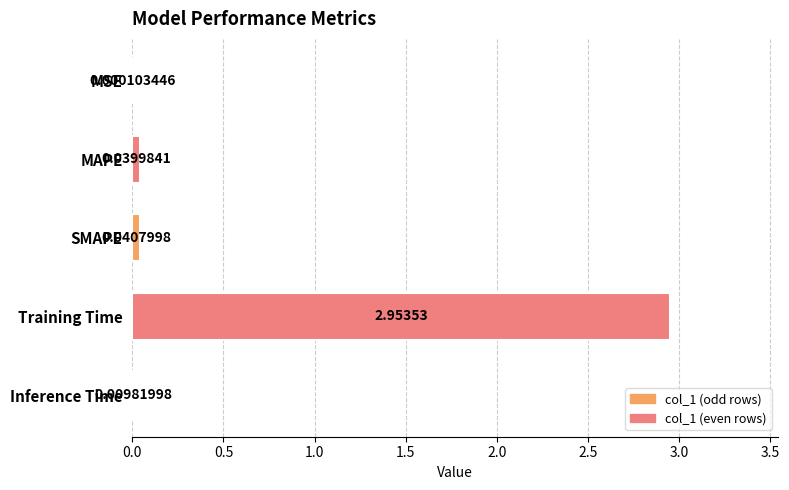

Are the bars horizontal?

Yes